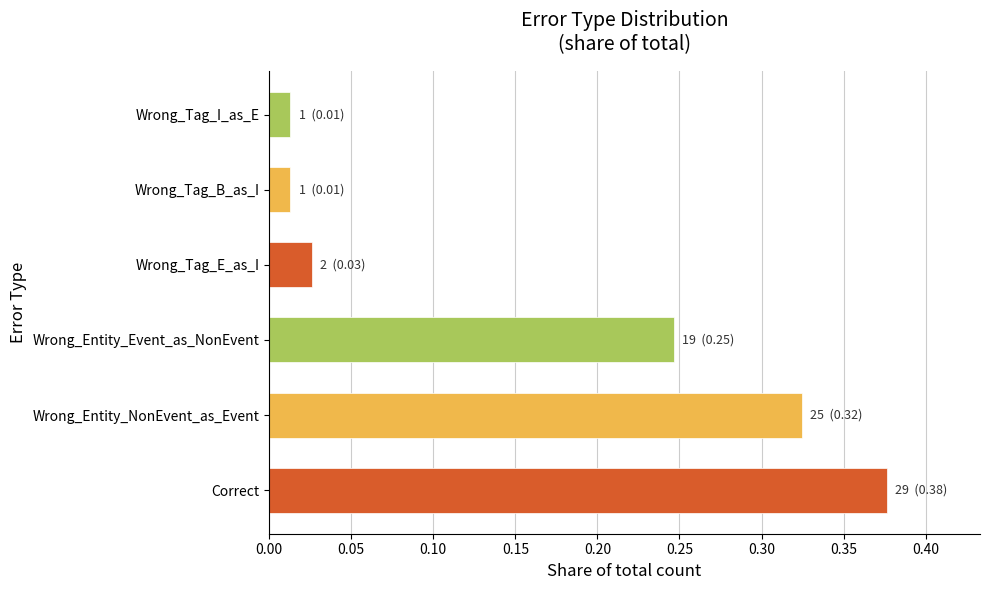

What is the sum of the values at Wrong_Entity_Event_as_NonEvent and Wrong_Tag_E_as_I?

21